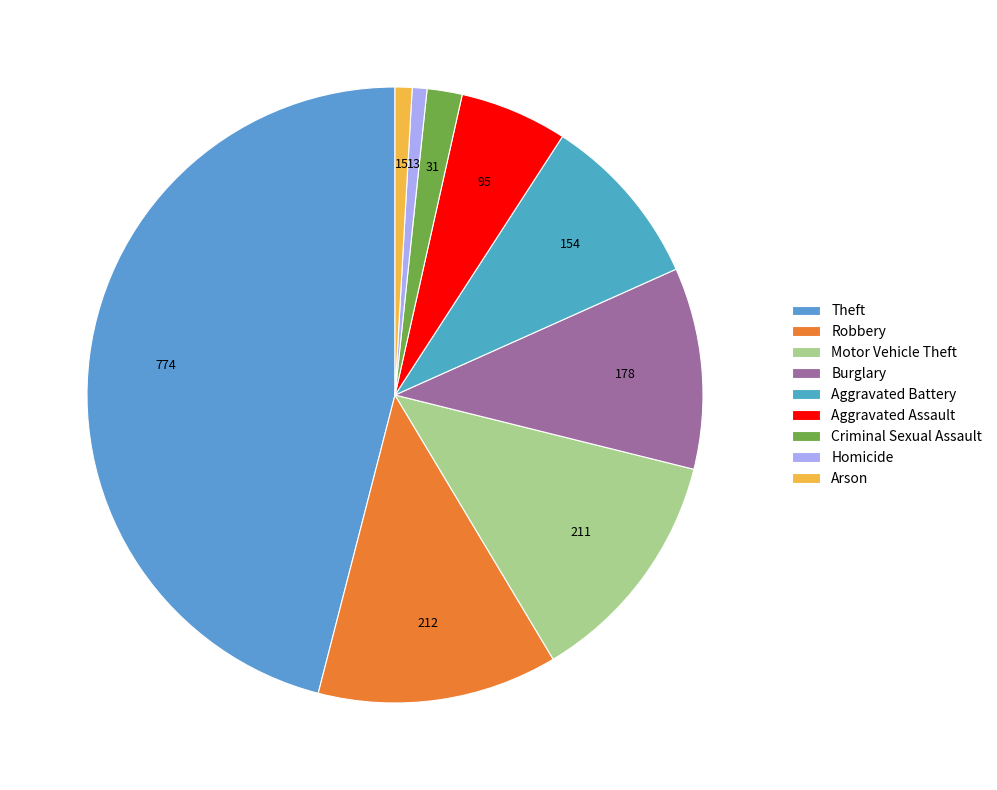

To the nearest percent, what is the combined percentage of Robbery and Motor Vehicle Theft?

25%